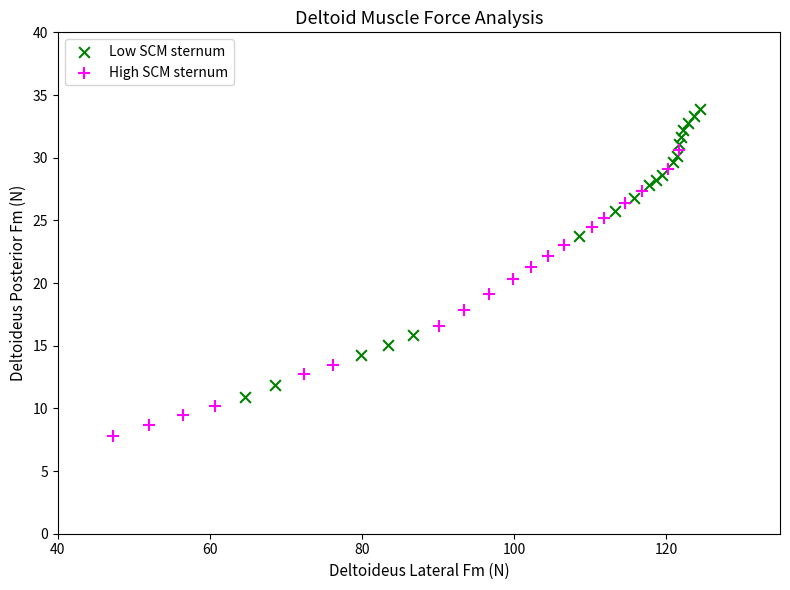

Which series has the largest Y range (max minus min)?

Low SCM sternum